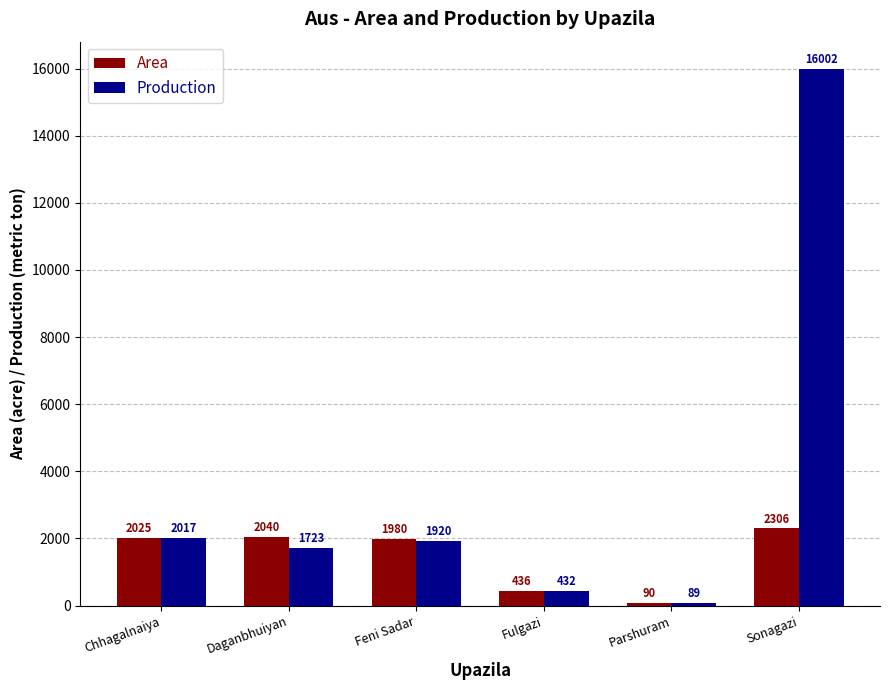

Which series has the largest total across all categories?

Production